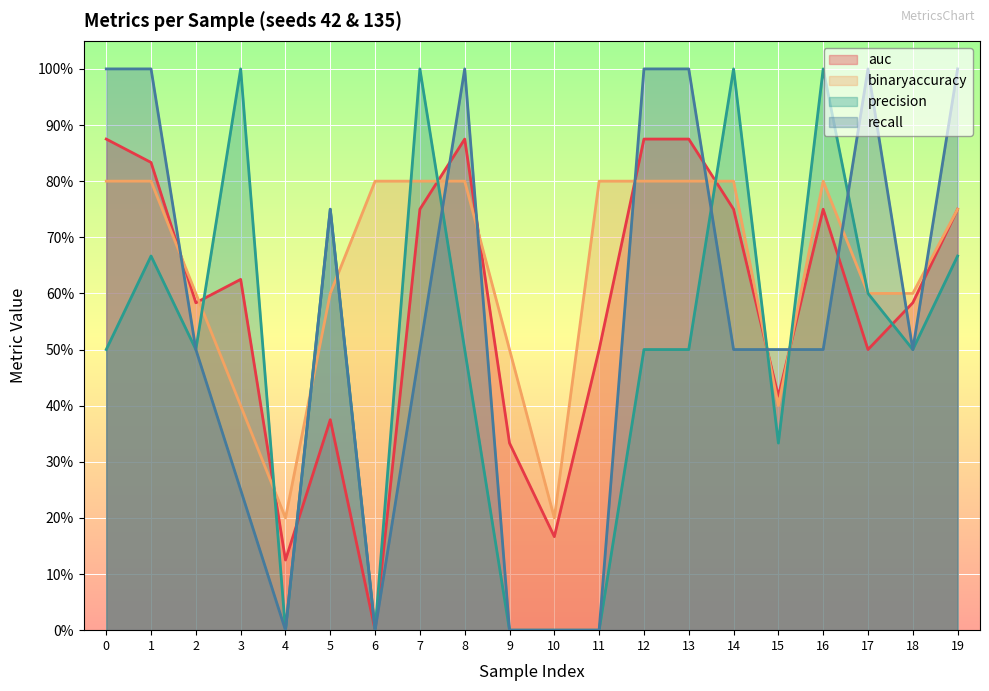

Between 13 and 14, which series saw the biggest shift?

precision